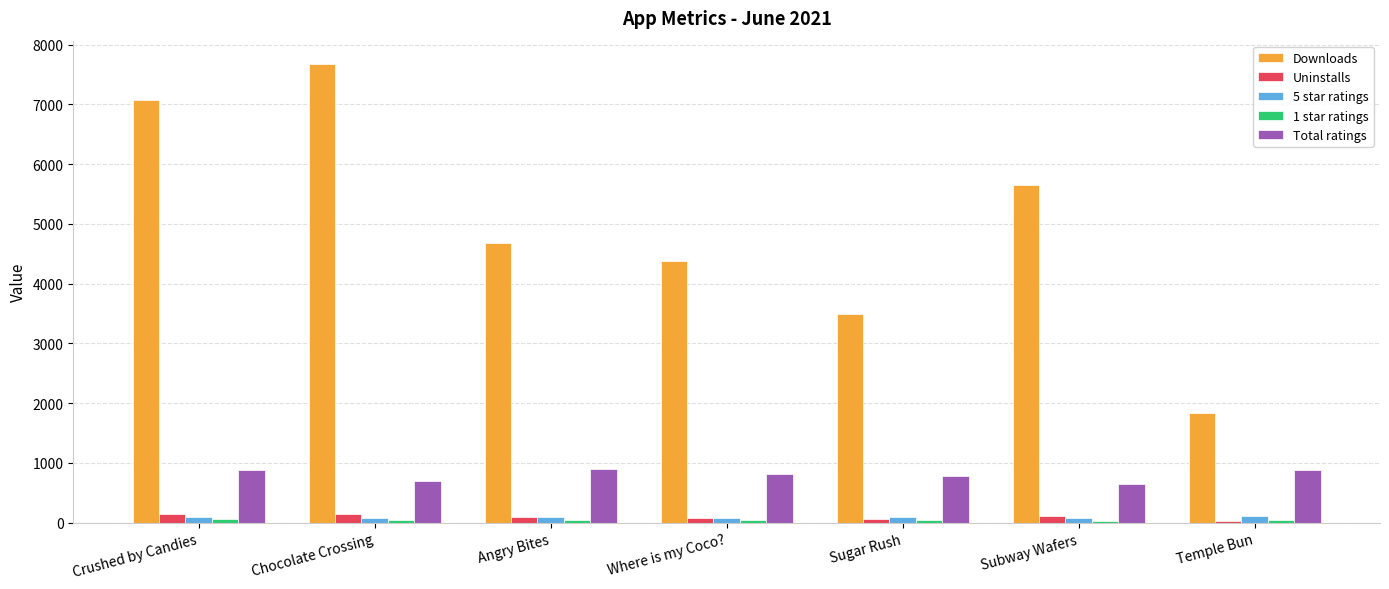

What is the difference between the maximum and minimum values in the Downloads series?

5846